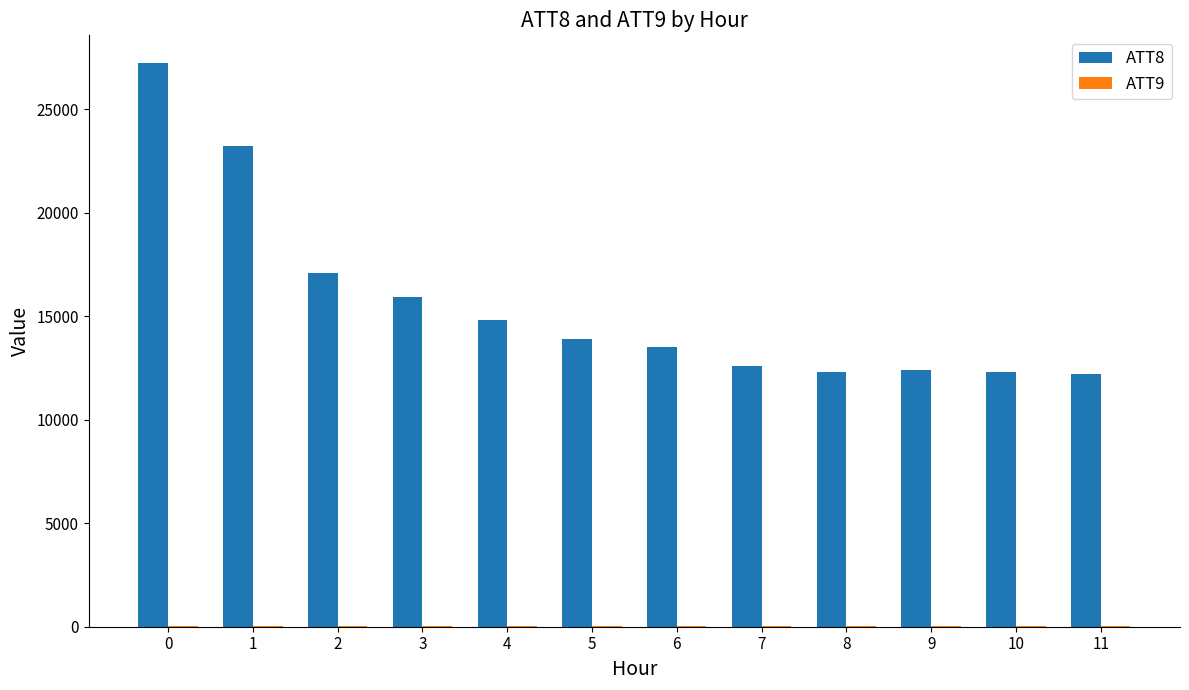

The value of ATT8 at 0 is 27200.0. True or false?

True